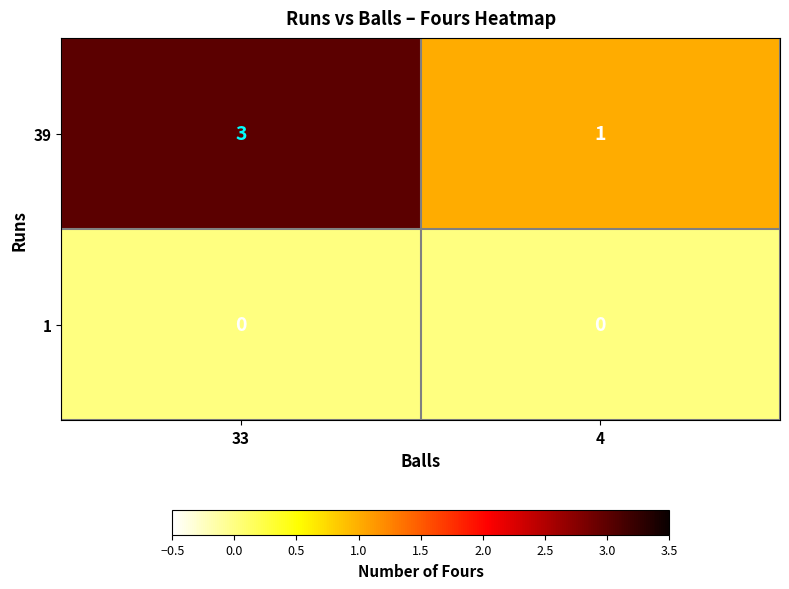

List the series in order of their peak value, lowest first.

1, 39